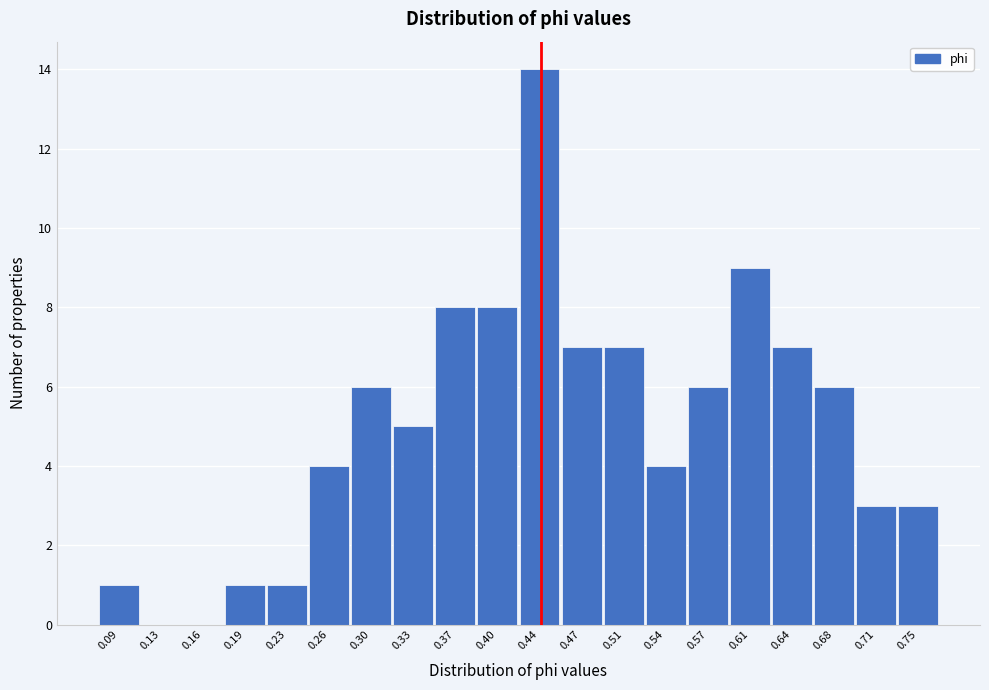

Reading right to left, what are all the values shown in this chart?

0.75=3	0.71=3	0.68=6	0.64=7	0.61=9	0.57=6	0.54=4	0.51=7	0.47=7	0.44=14	0.40=8	0.37=8	0.33=5	0.30=6	0.26=4	0.23=1	0.19=1	0.16=0	0.13=0	0.09=1